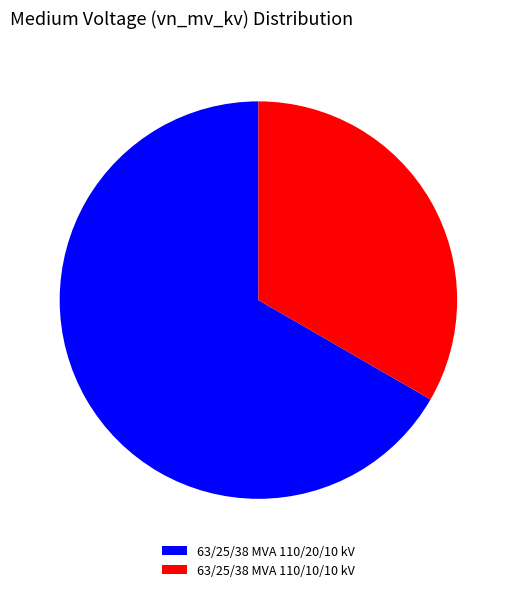

Which has a higher value, 63/25/38 MVA 110/10/10 kV or 63/25/38 MVA 110/20/10 kV?

63/25/38 MVA 110/20/10 kV